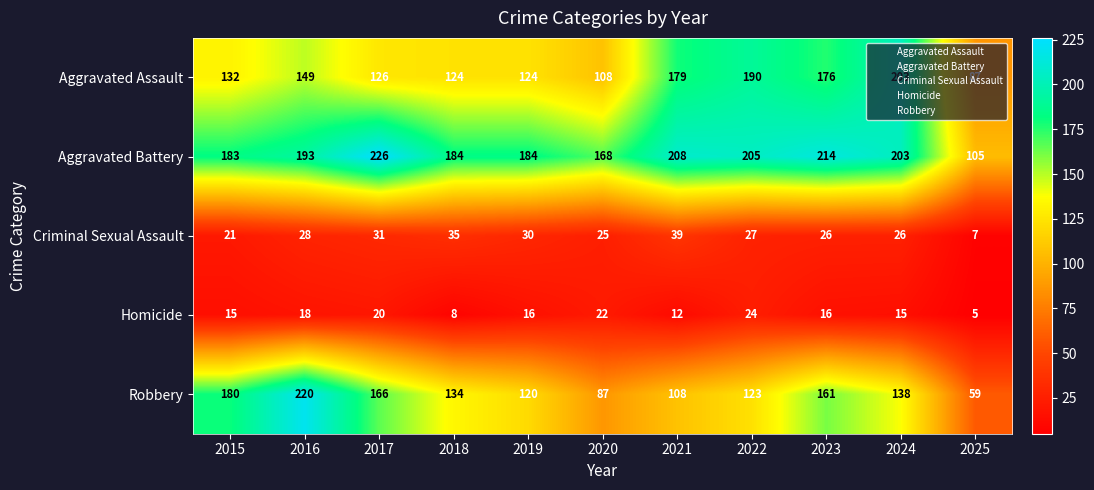

Is it true that Robbery equals 123 at 2022?

True